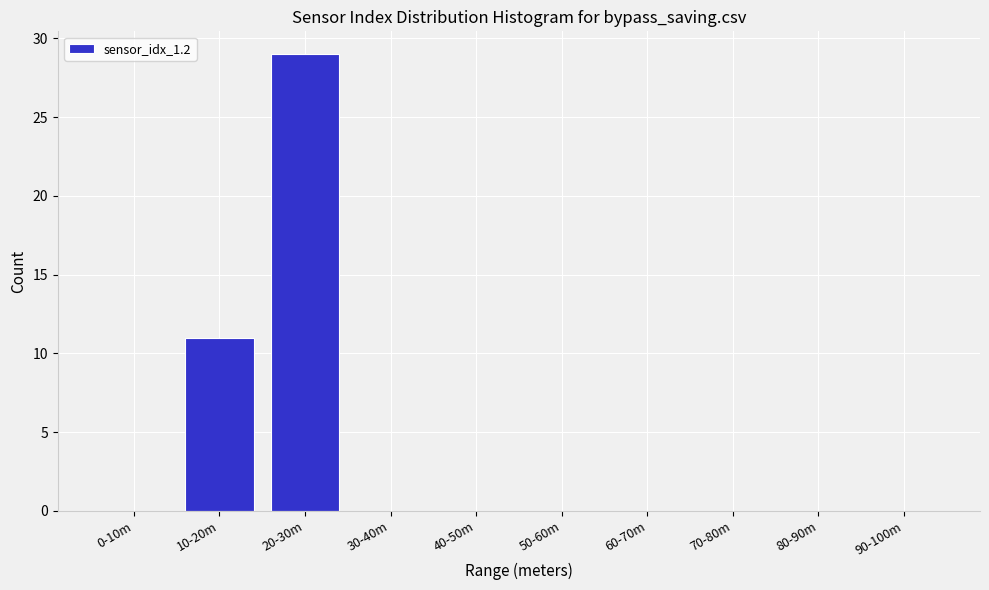

Reading left to right, list all the values displayed in this chart.

0-10m=0	10-20m=11	20-30m=29	30-40m=0	40-50m=0	50-60m=0	60-70m=0	70-80m=0	80-90m=0	90-100m=0